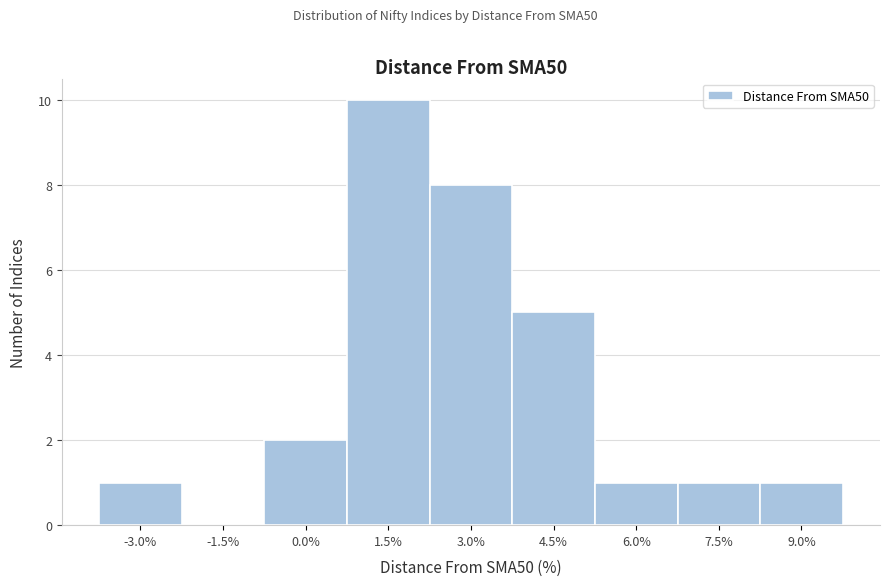

Reading left to right, extract all data points from this chart.

-3.0%=1	-1.5%=0	0.0%=2	1.5%=10	3.0%=8	4.5%=5	6.0%=1	7.5%=1	9.0%=1